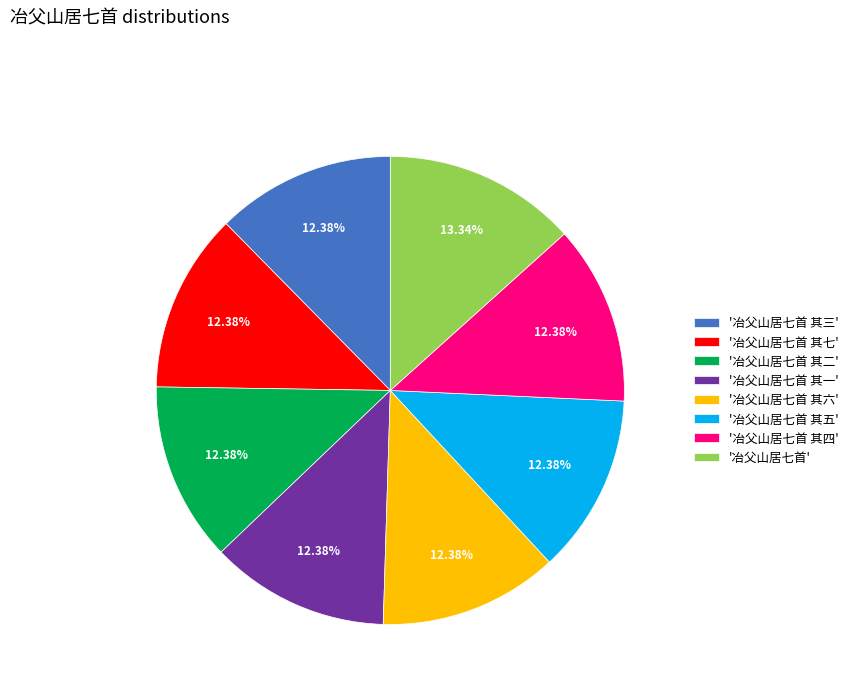

Which slice is the largest?

'冶父山居七首'